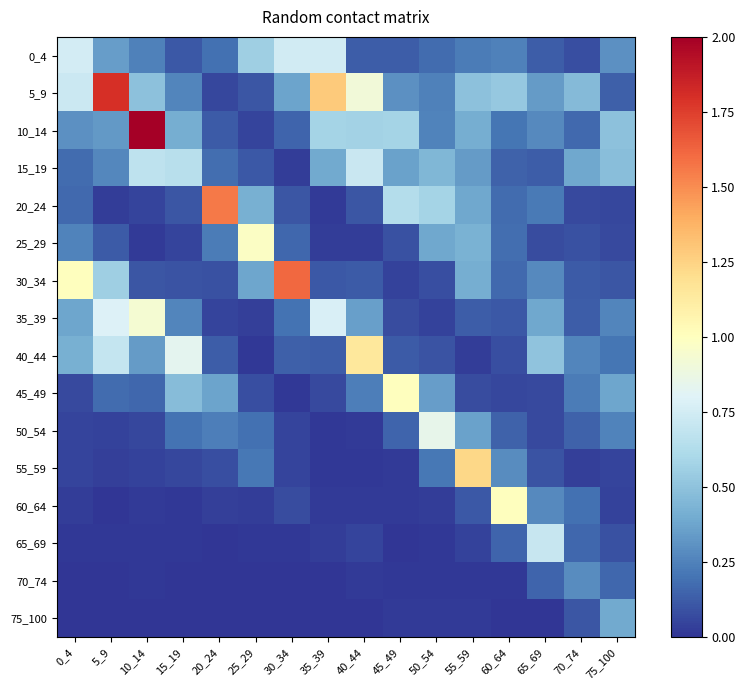

Rank the series at 70_74 from lowest to highest value.

55_59, 20_24, 0_4, 25_29, 75_100, 30_34, 35_39, 50_54, 65_69, 10_14, 60_64, 45_49, 40_44, 70_74, 15_19, 5_9